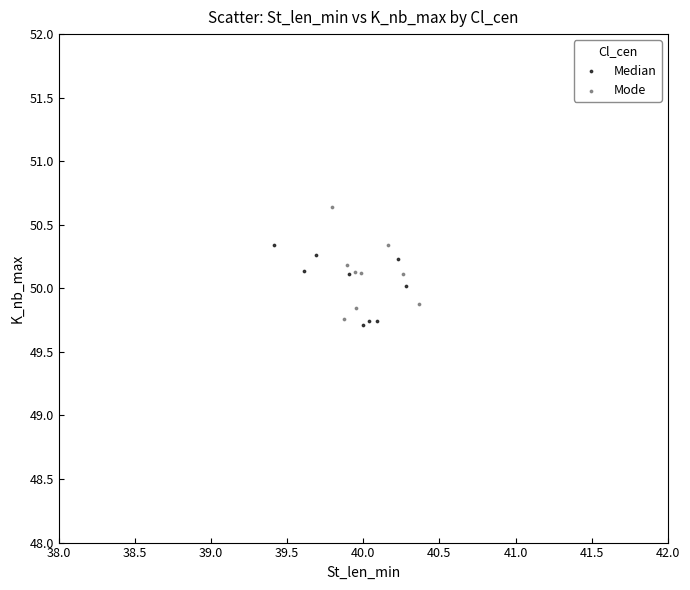

Which series reaches the maximum Y coordinate?

Mode